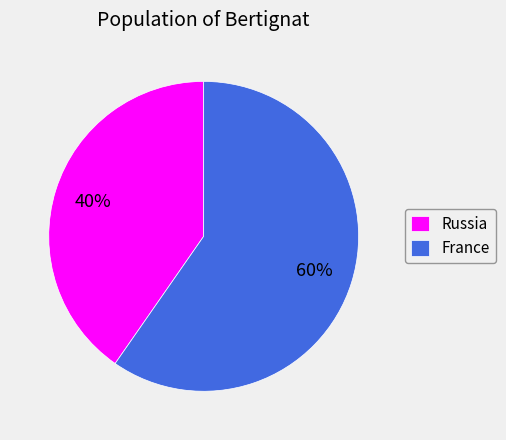

Combined, do France and Russia account for over 50%?

Yes